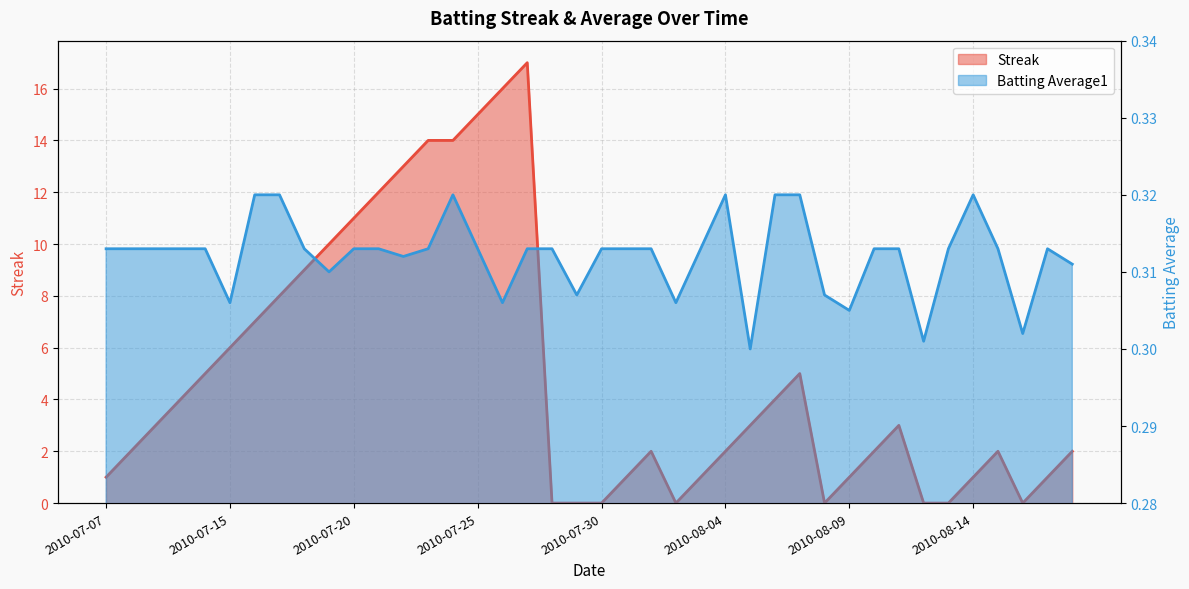

The Batting Average1 series shows 0.3 at 2010-08-15. True or false?

True